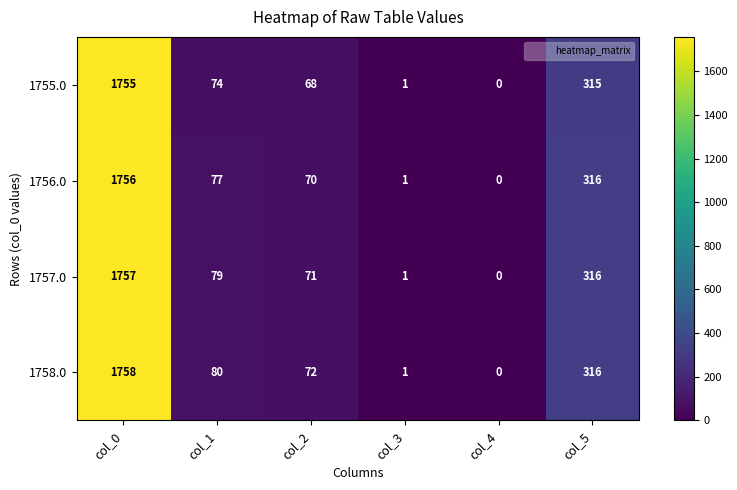

What is the sum of the 1757.0 values at col_3 and col_2?

72